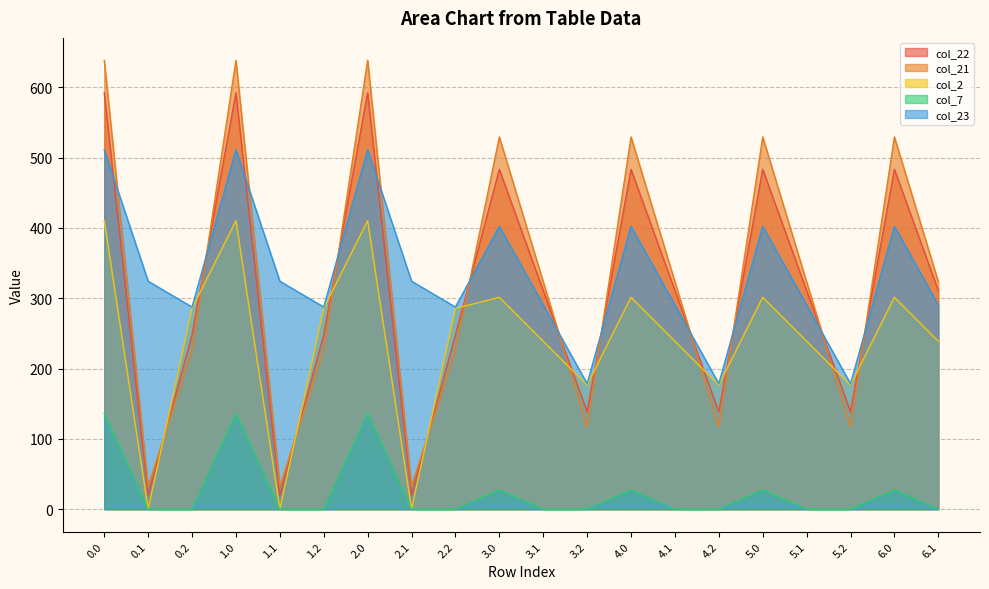

Does the chart display data point markers on the line(s)?

No